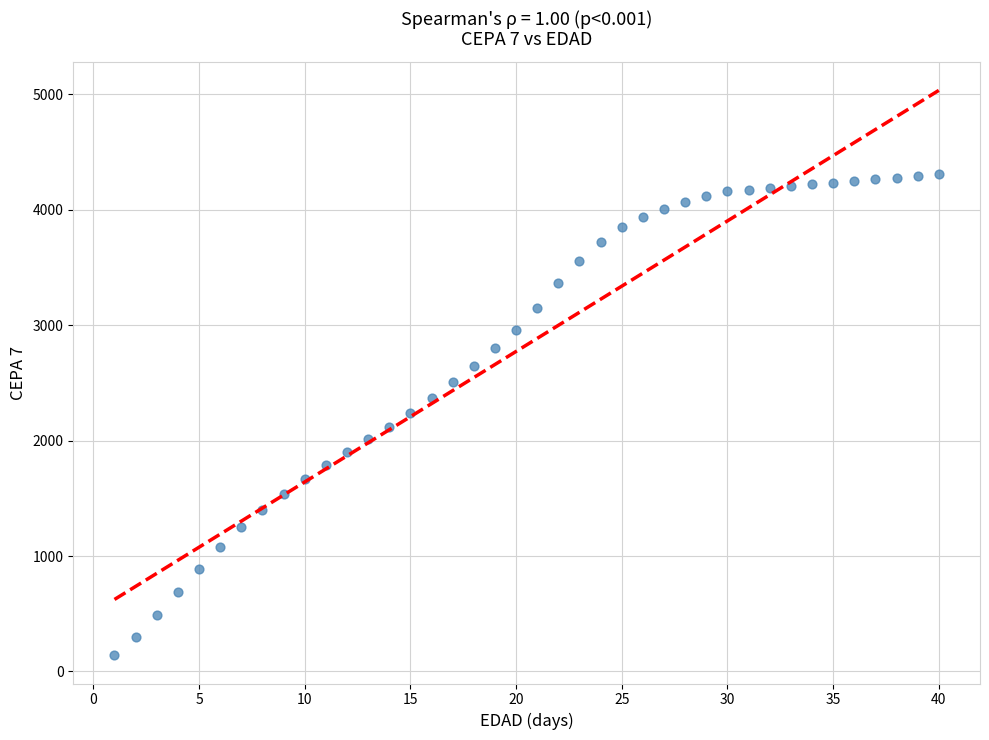

What is the range of Y values (max minus min)?

4170